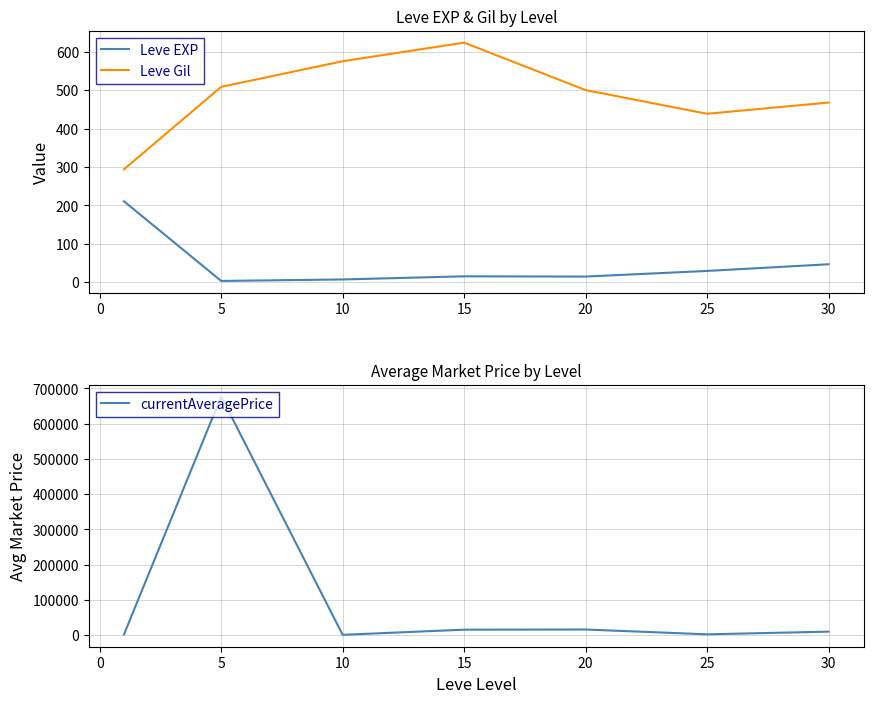

What is the greatest value displayed?

677071.0